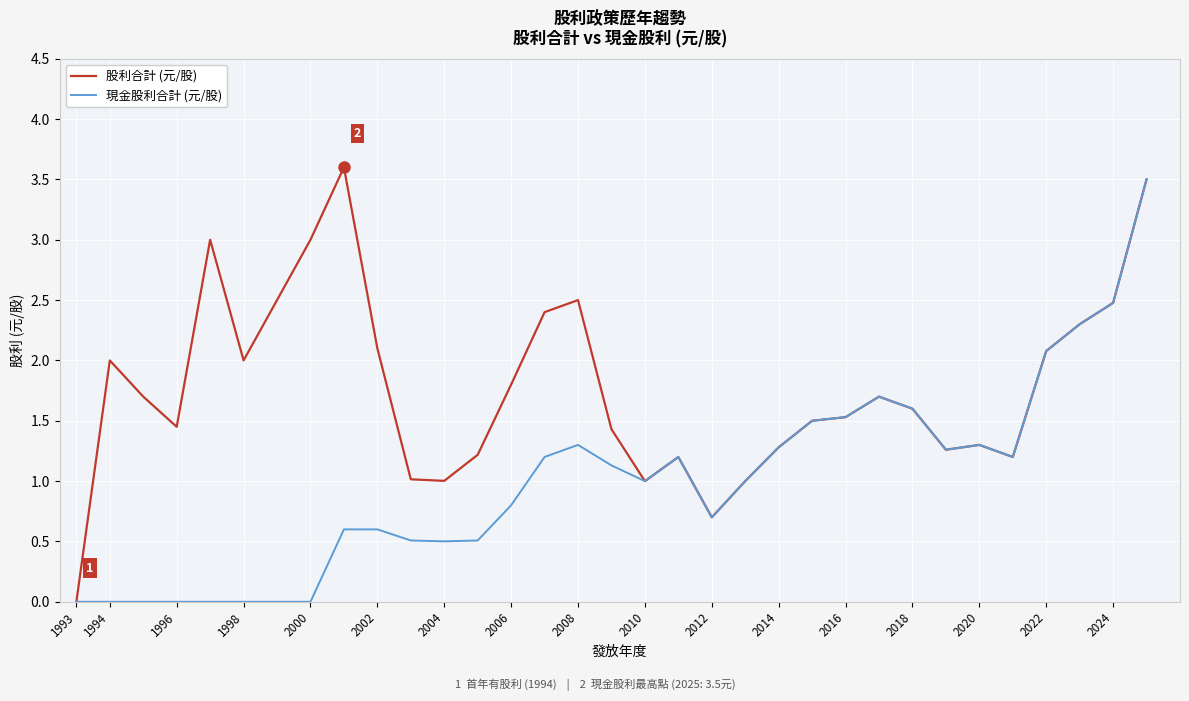

What are all the series names shown in the legend?

股利合計 (元/股), 現金股利合計 (元/股)